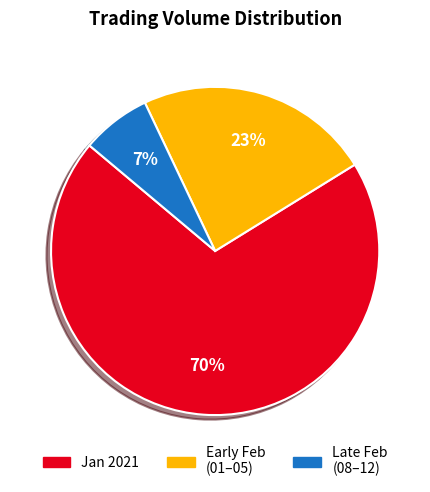

To the nearest percent, what is the difference between the largest and smallest slice percentages?

63%